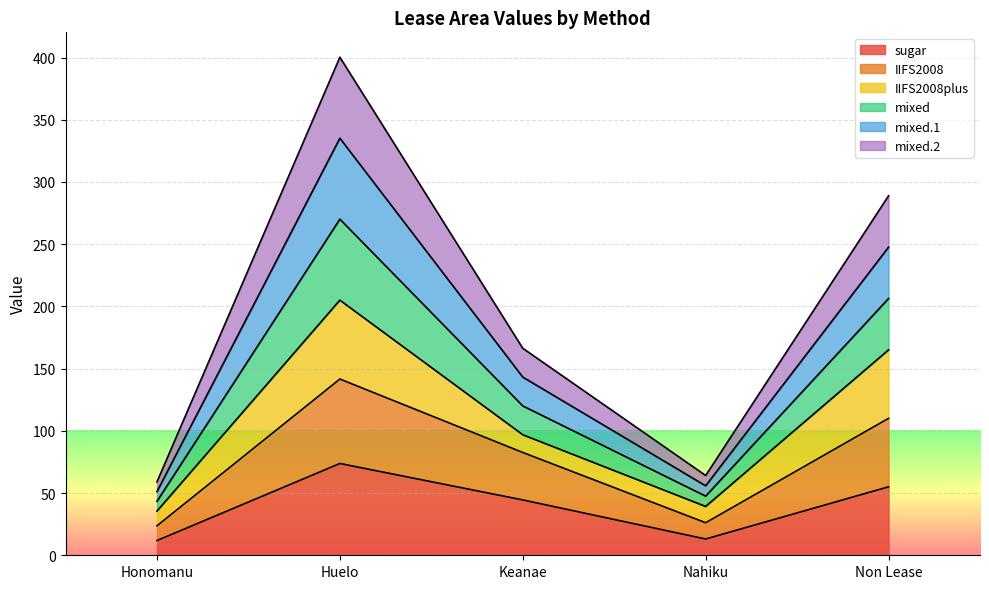

What is the label of the 4th point from the right?

Huelo